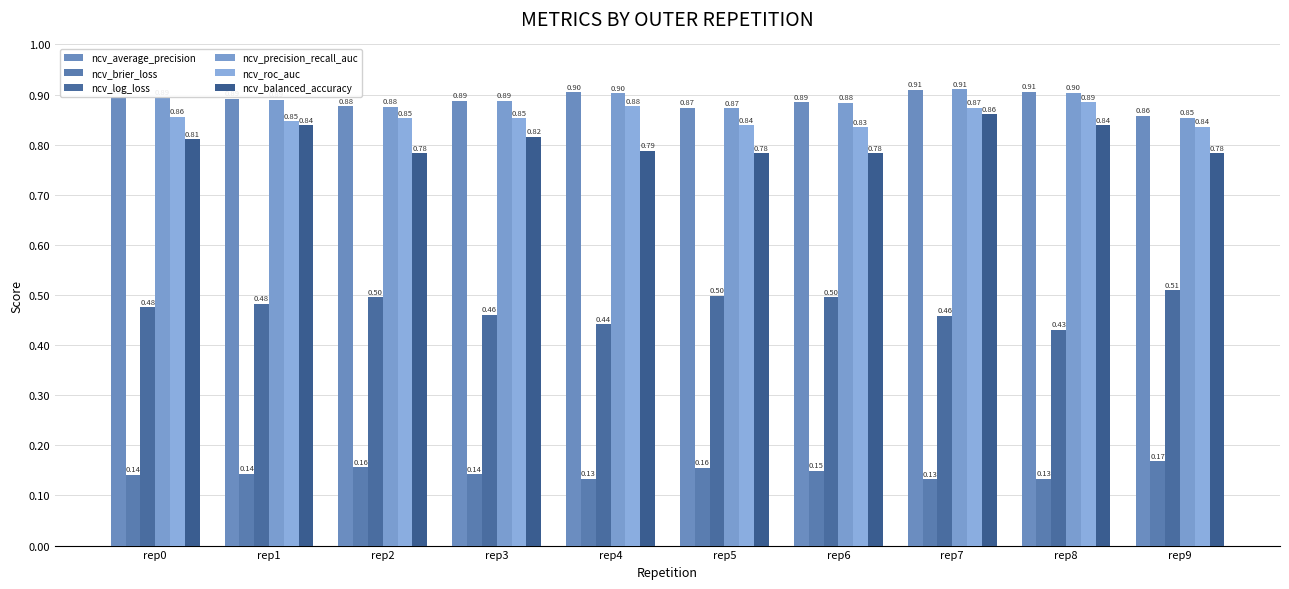

Does the chart contain stacked bars?

No